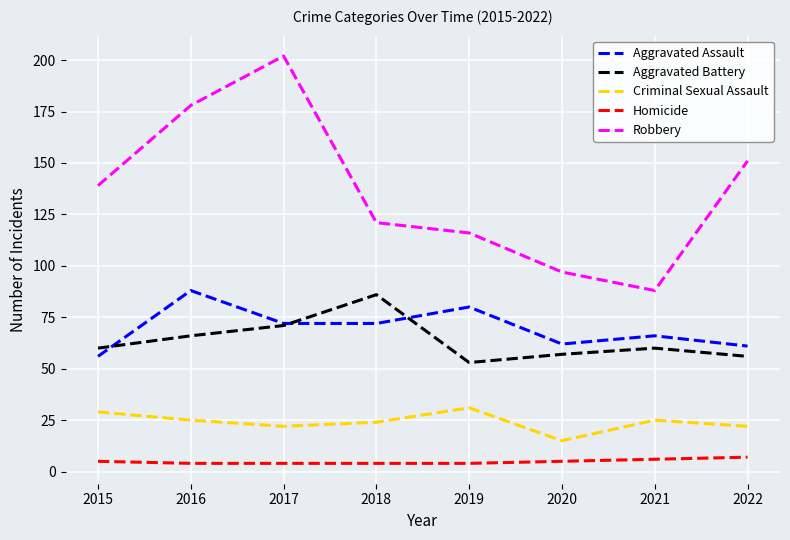

Reading left to right, list all the values displayed in this chart.

Aggravated Assault: 2015=56	2016=88	2017=72	2018=72	2019=80	2020=62	2021=66	2022=61
Aggravated Battery: 2015=60	2016=66	2017=71	2018=86	2019=53	2020=57	2021=60	2022=56
Criminal Sexual Assault: 2015=29	2016=25	2017=22	2018=24	2019=31	2020=15	2021=25	2022=22
Homicide: 2015=5	2016=4	2017=4	2018=4	2019=4	2020=5	2021=6	2022=7
Robbery: 2015=139	2016=178	2017=202	2018=121	2019=116	2020=97	2021=88	2022=151